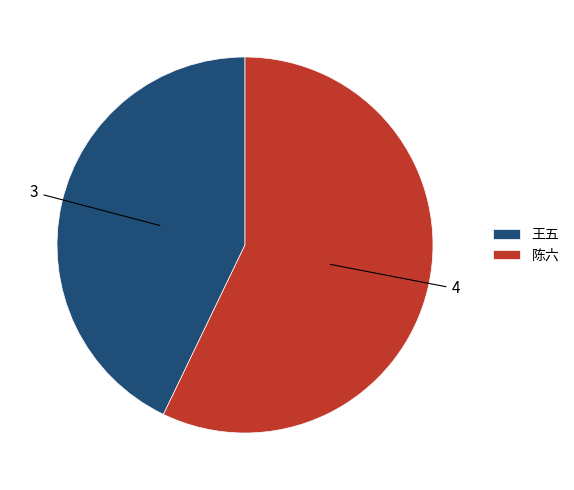

Combined, do 王五 and 陈六 account for over 50%?

Yes